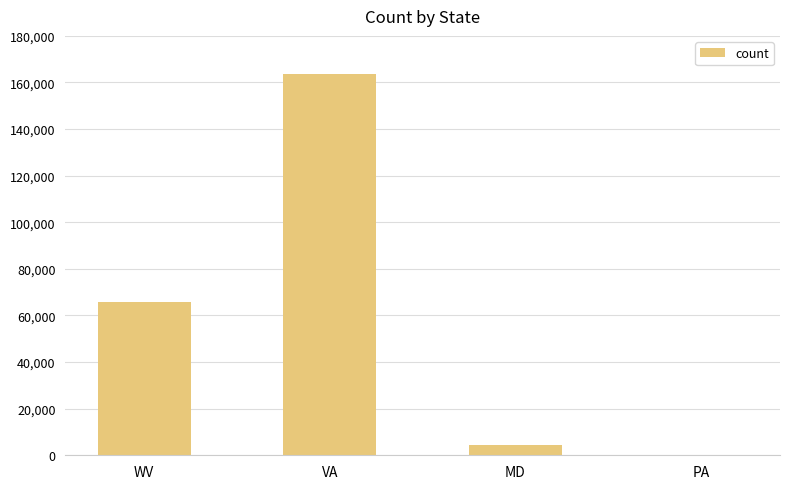

What is the sum of all values?

233883